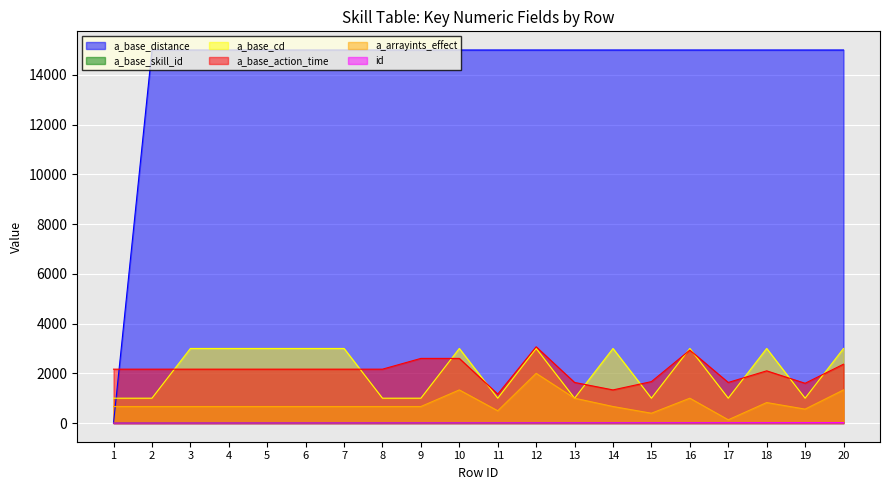

Which series has the widest spread of values?

a_base_distance